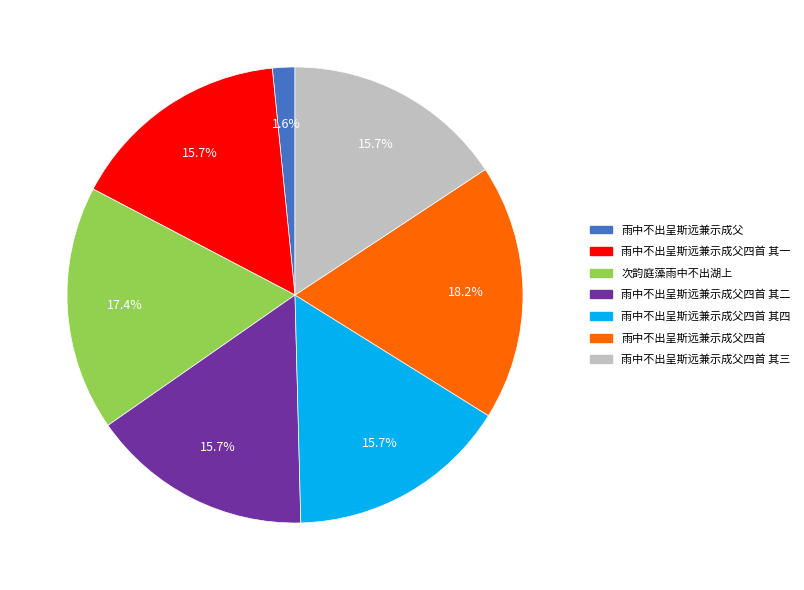

Is there any slice that represents more than half of the pie?

No